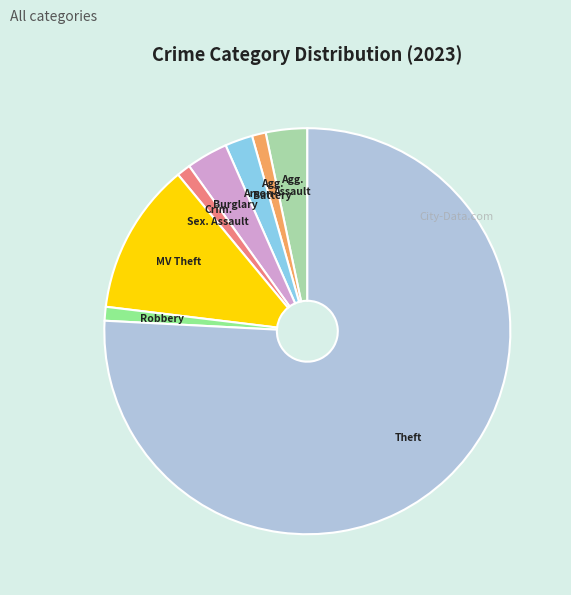

Does any single category account for the majority?

Yes